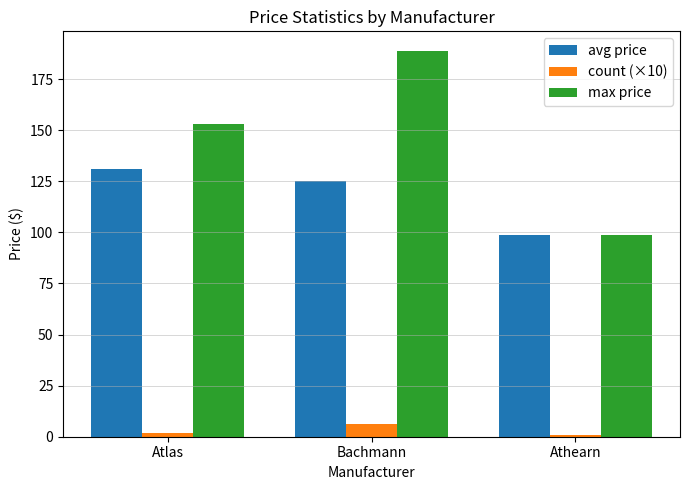

True or false: max price has a value of 152.9 at Atlas.

True